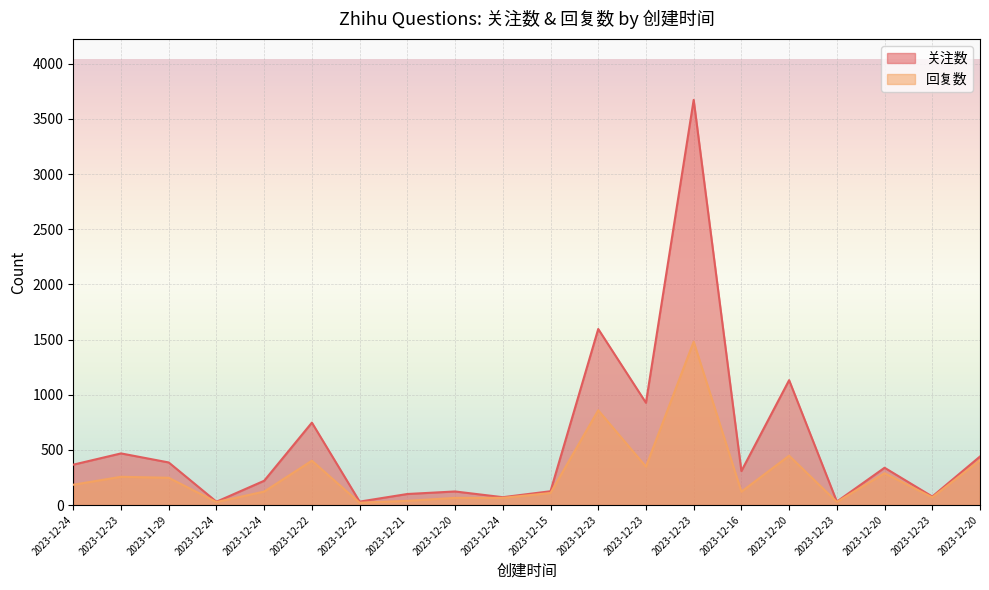

What value does the 回复数 series have at 2023-11-29, to the nearest 50?

250